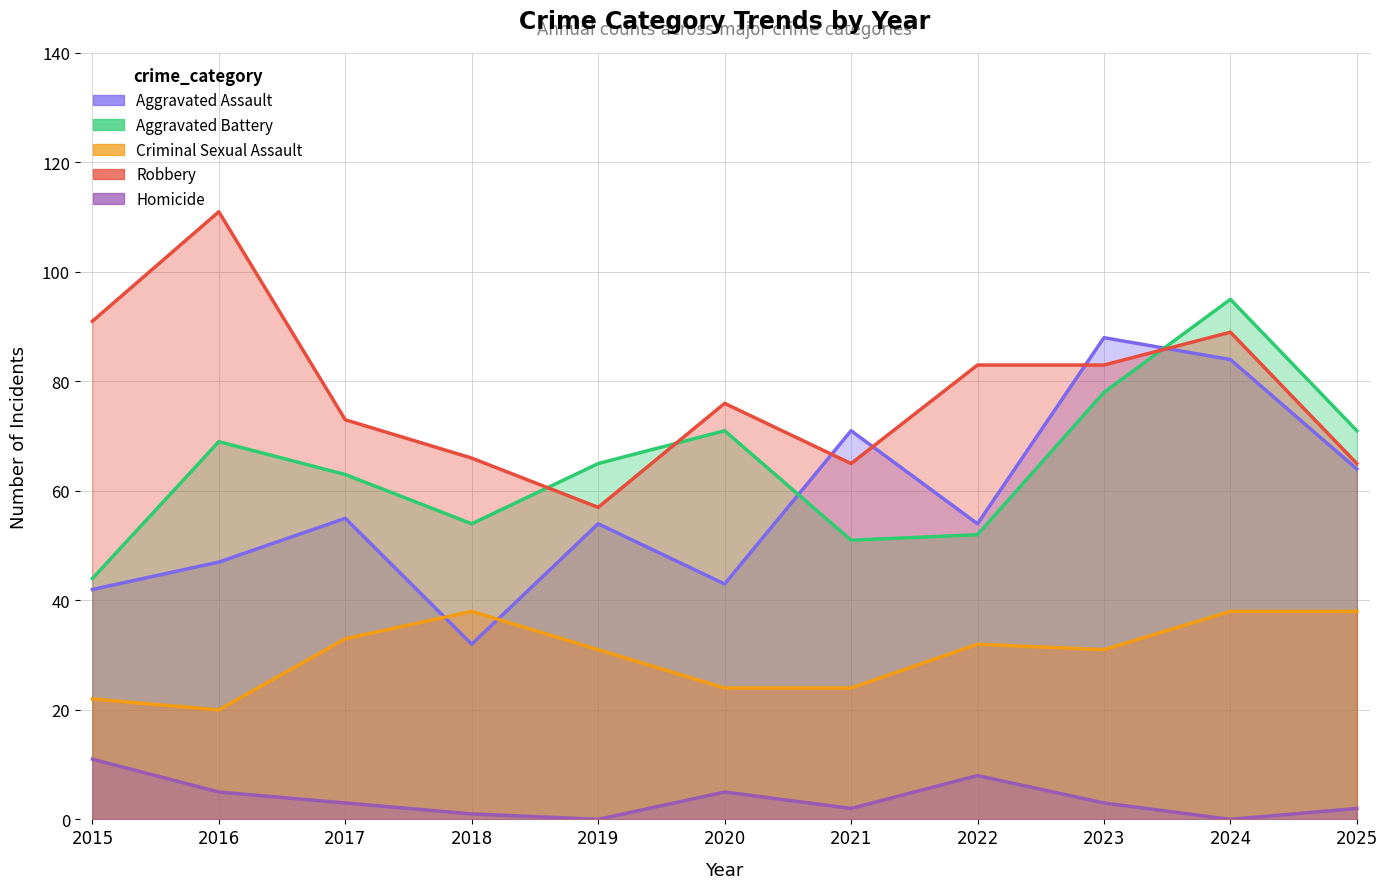

Rank the series by their maximum value, from lowest to highest.

Homicide, Criminal Sexual Assault, Aggravated Assault, Aggravated Battery, Robbery